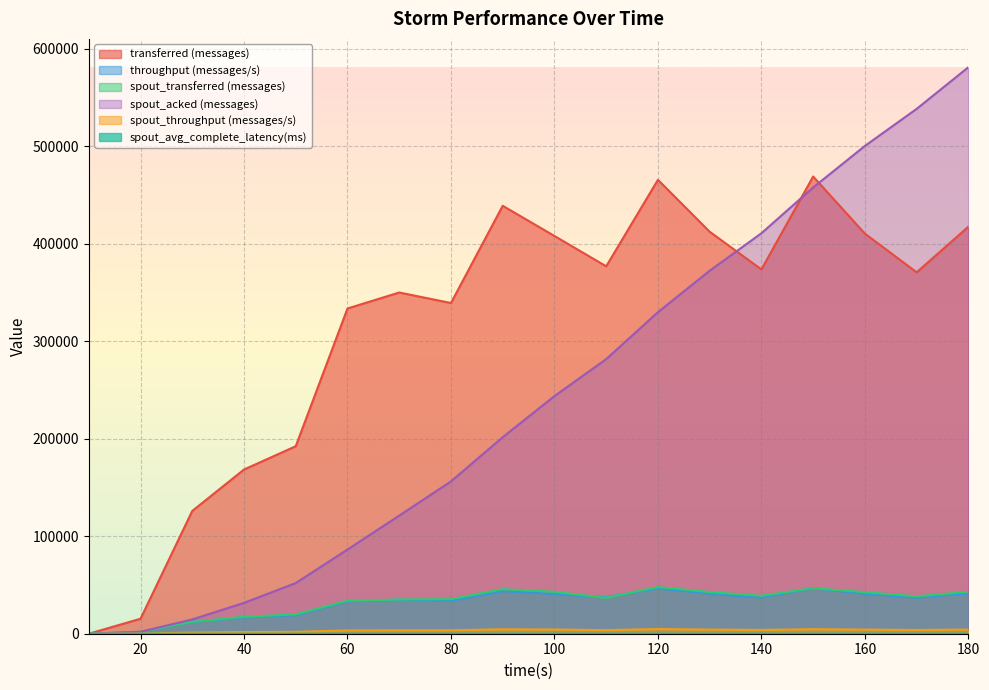

At which category does the chart reach its minimum across all series?

10